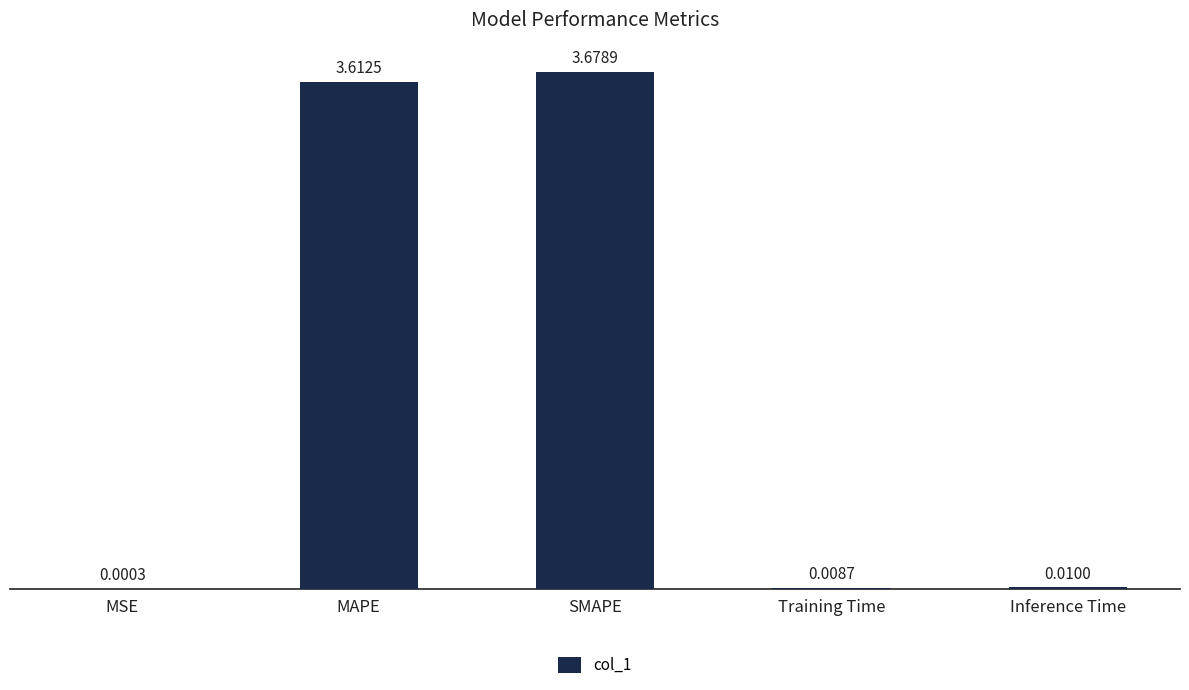

What is the sum of all values?

7.3